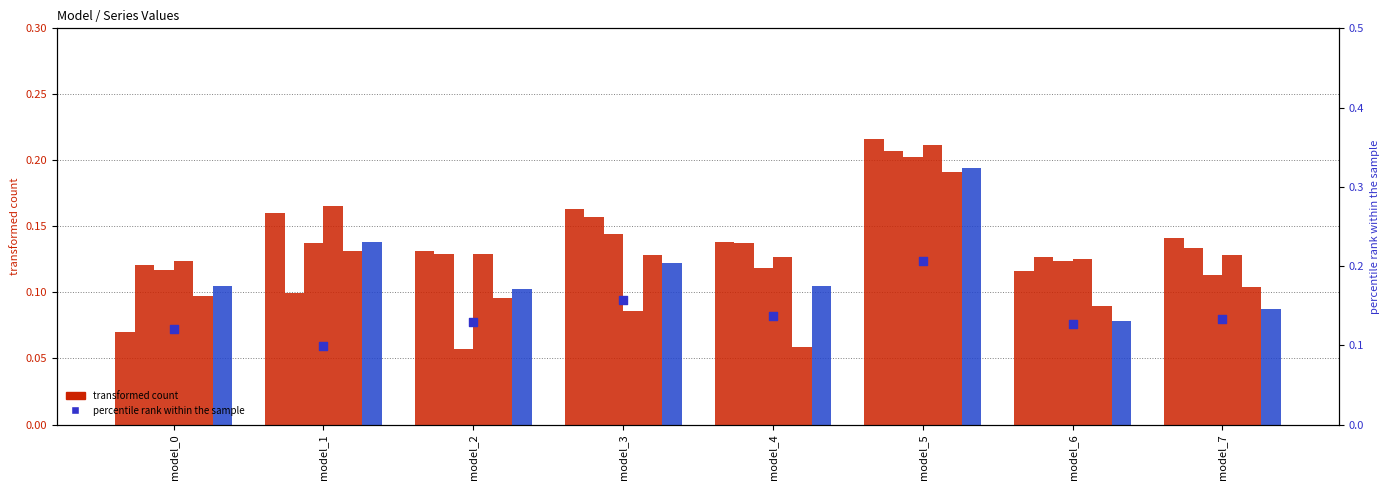

At how many categories does at least one series exceed 0?

8